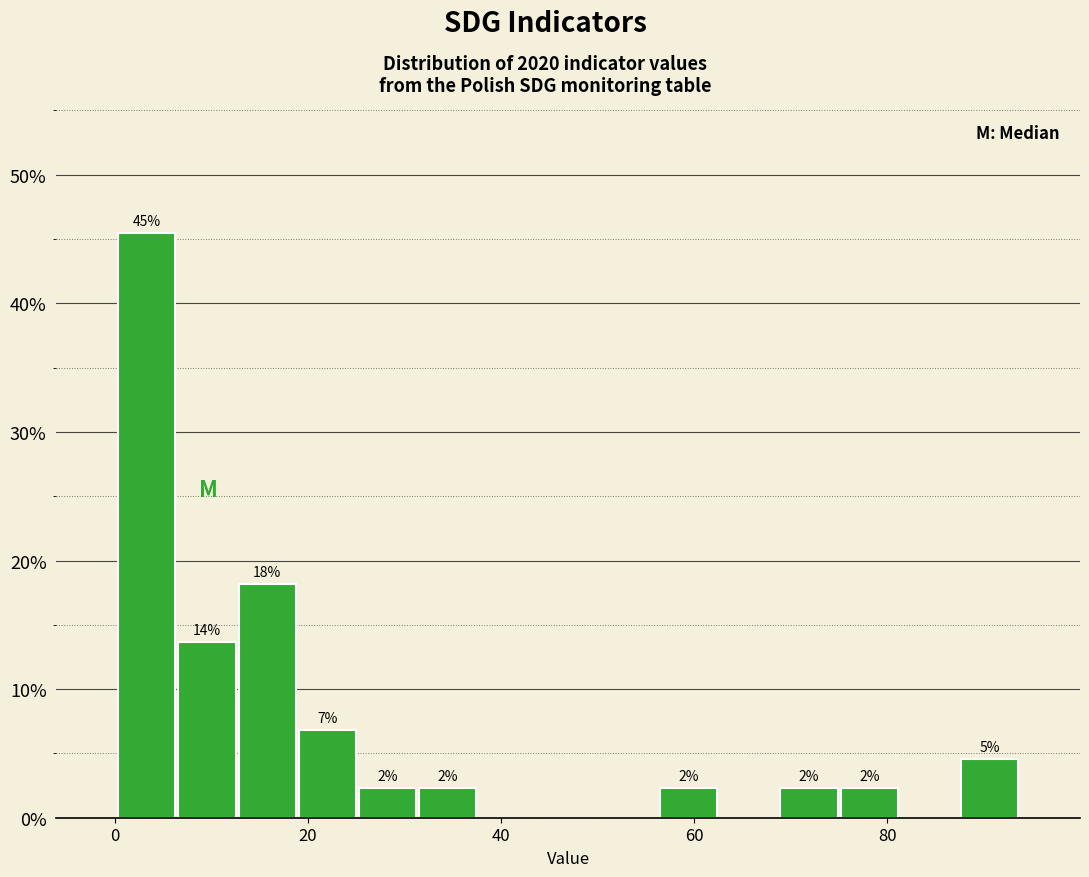

Read against the x-axis, roughly where is the centre of the tallest bar?

4